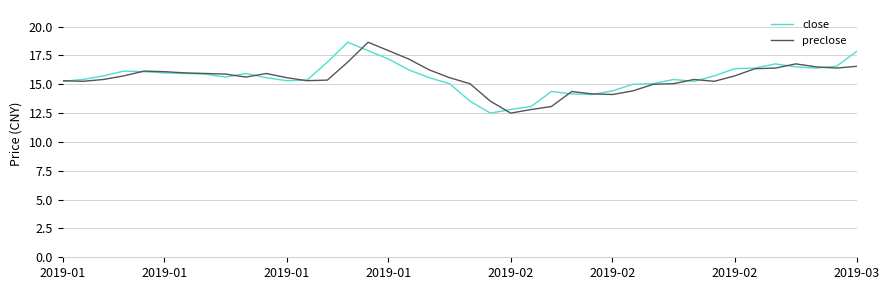

What is the smallest value displayed?

12.5